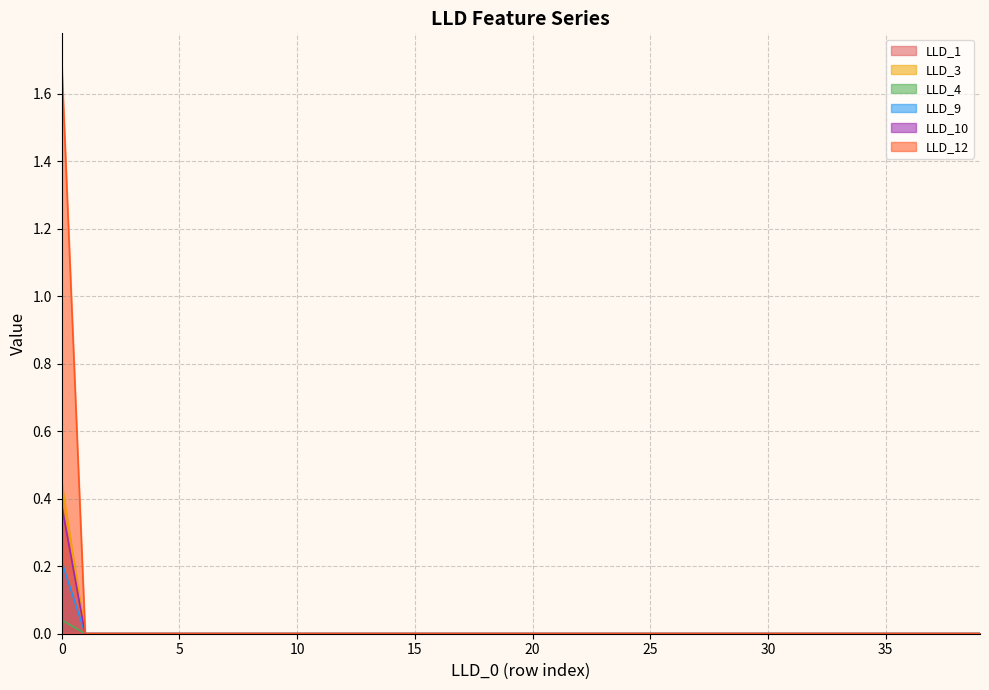

Which has a higher value, 21 or 38?

21